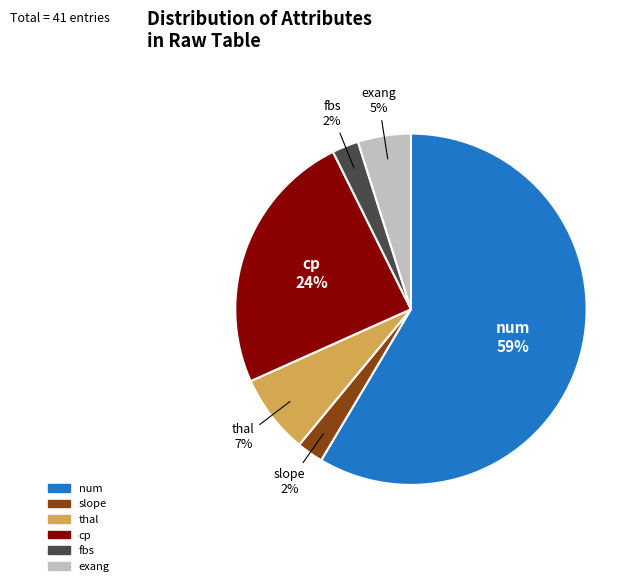

To the nearest percent, what is the difference between the cp and thal slice percentages?

17%